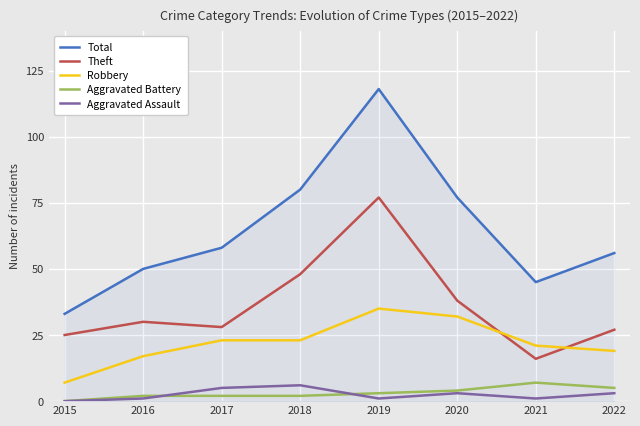

True or false: Robbery has a value of 7 at 2015.

True